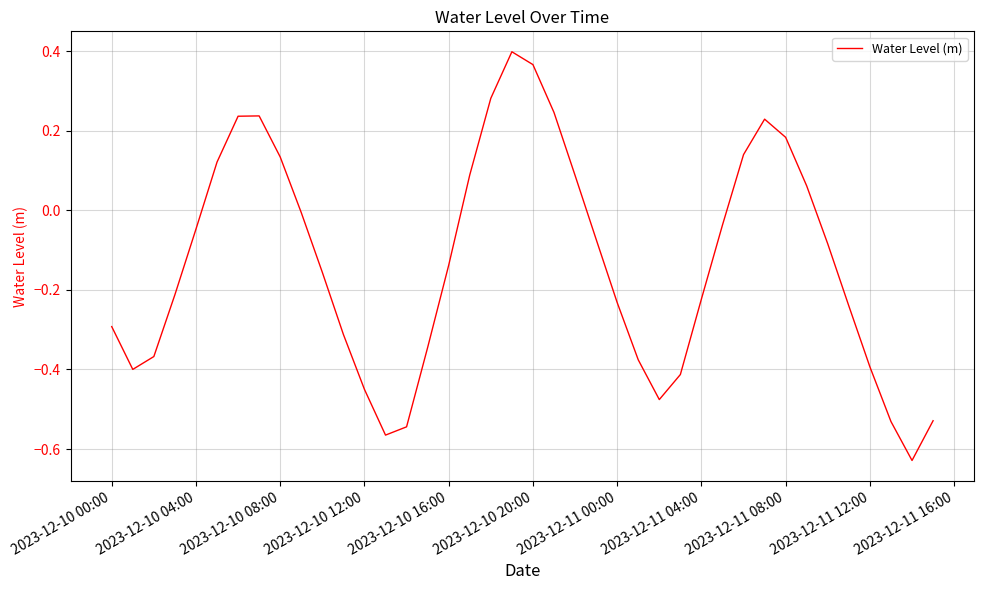

The chart shows a value of -0.1 at 2023-12-10 04:00. True or false?

False